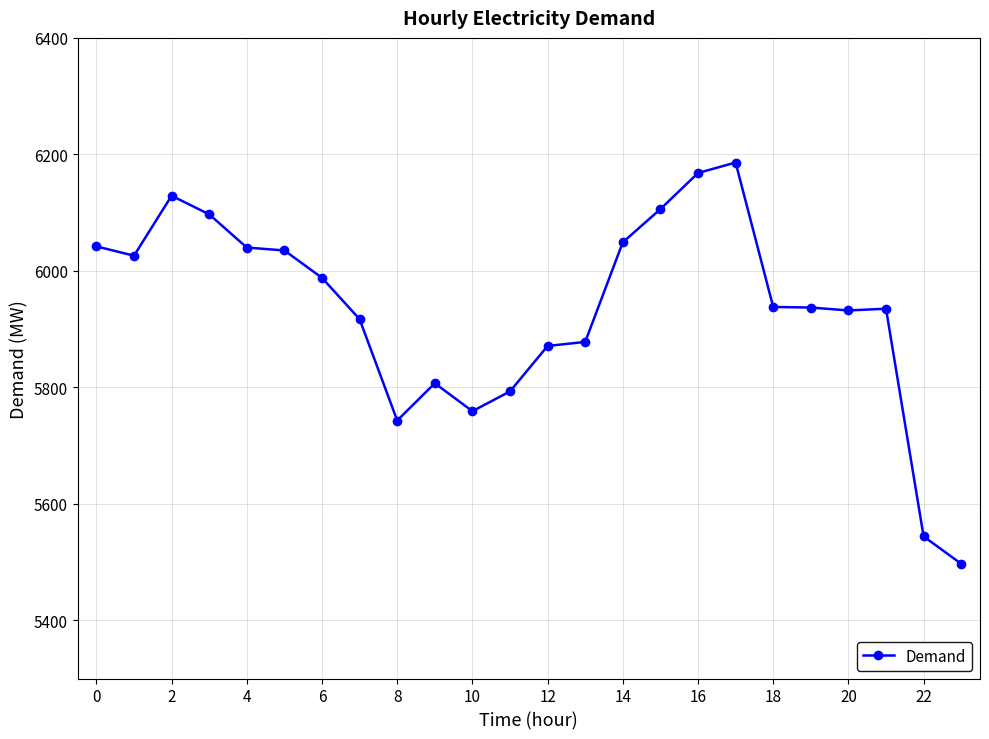

What is the sum of all values?

142417